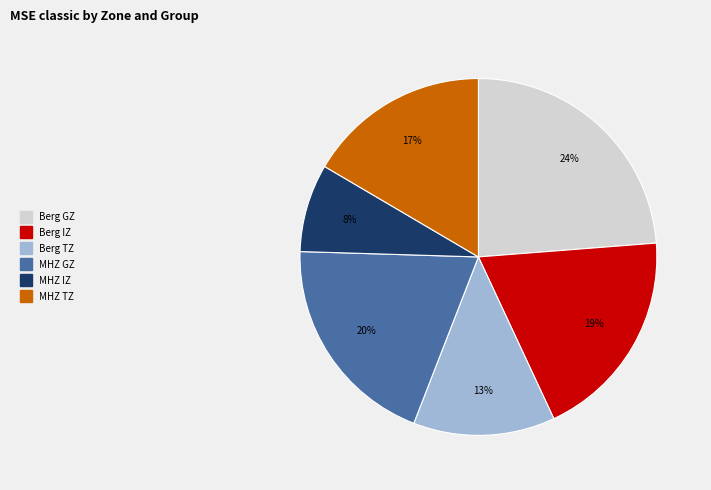

Which category has the smallest portion of the pie?

MHZ IZ